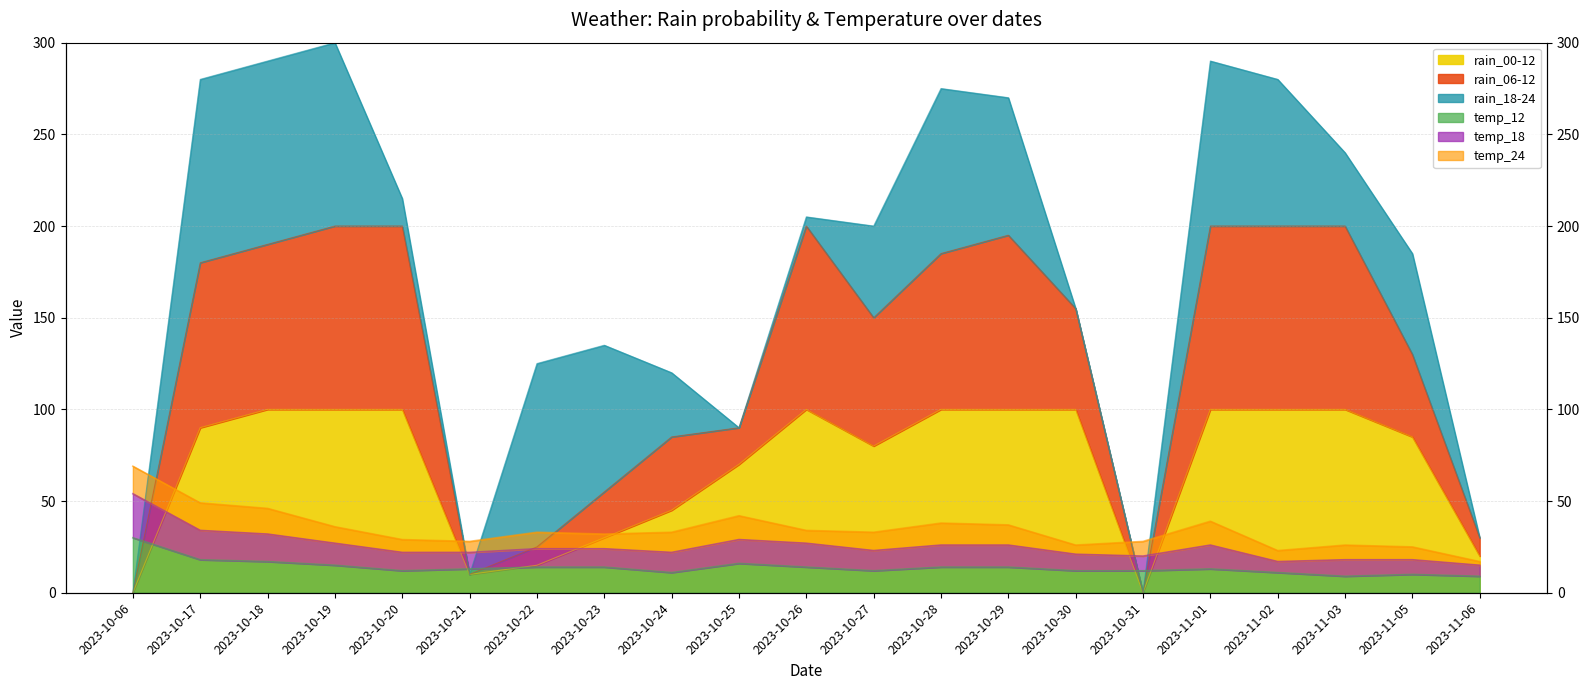

Which series ends up on top after the final intersection of rain_00-12 and temp_18?

rain_00-12